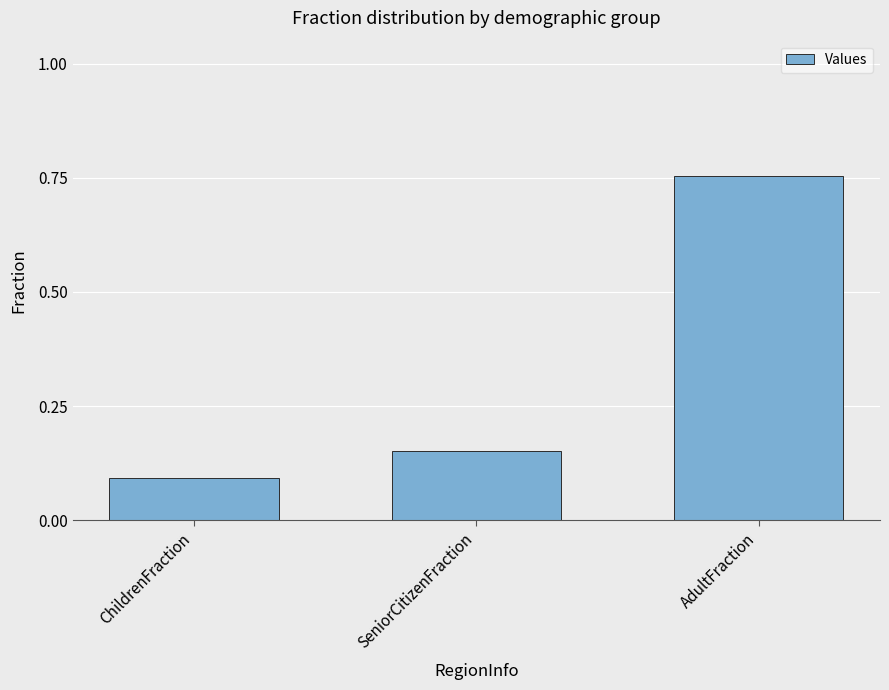

Are the bars horizontal?

No